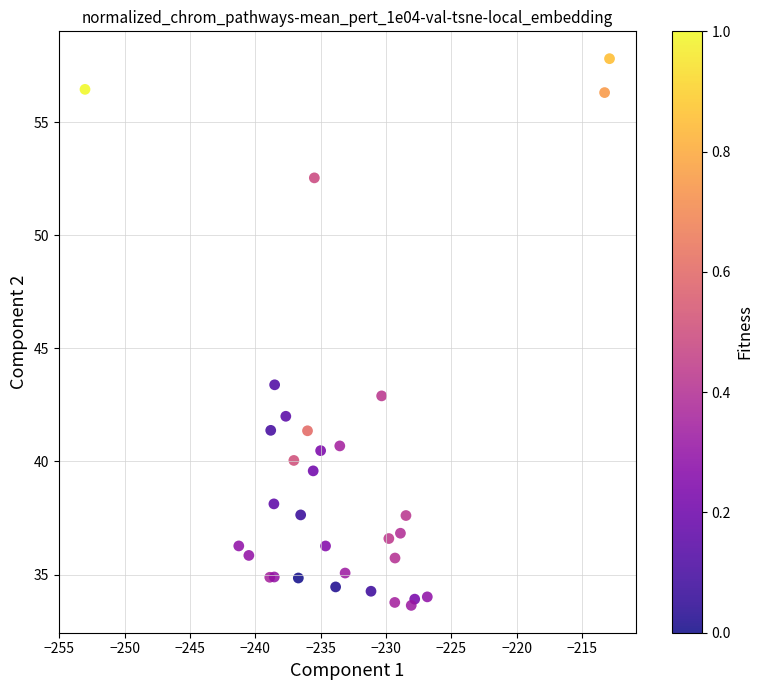

What Y value in the scatter plot is closest to 45?

43.4